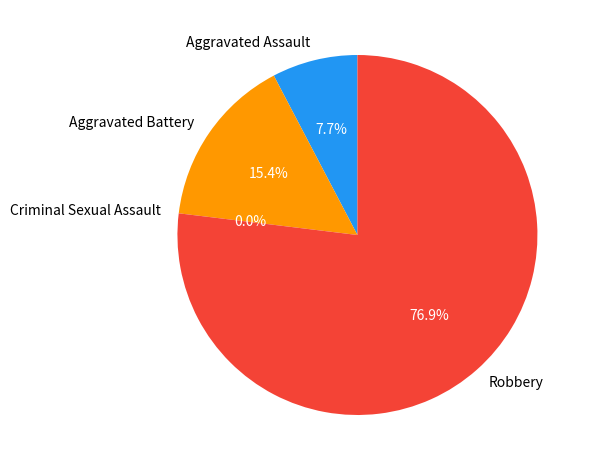

To the nearest percent, what portion does Aggravated Battery represent?

15%